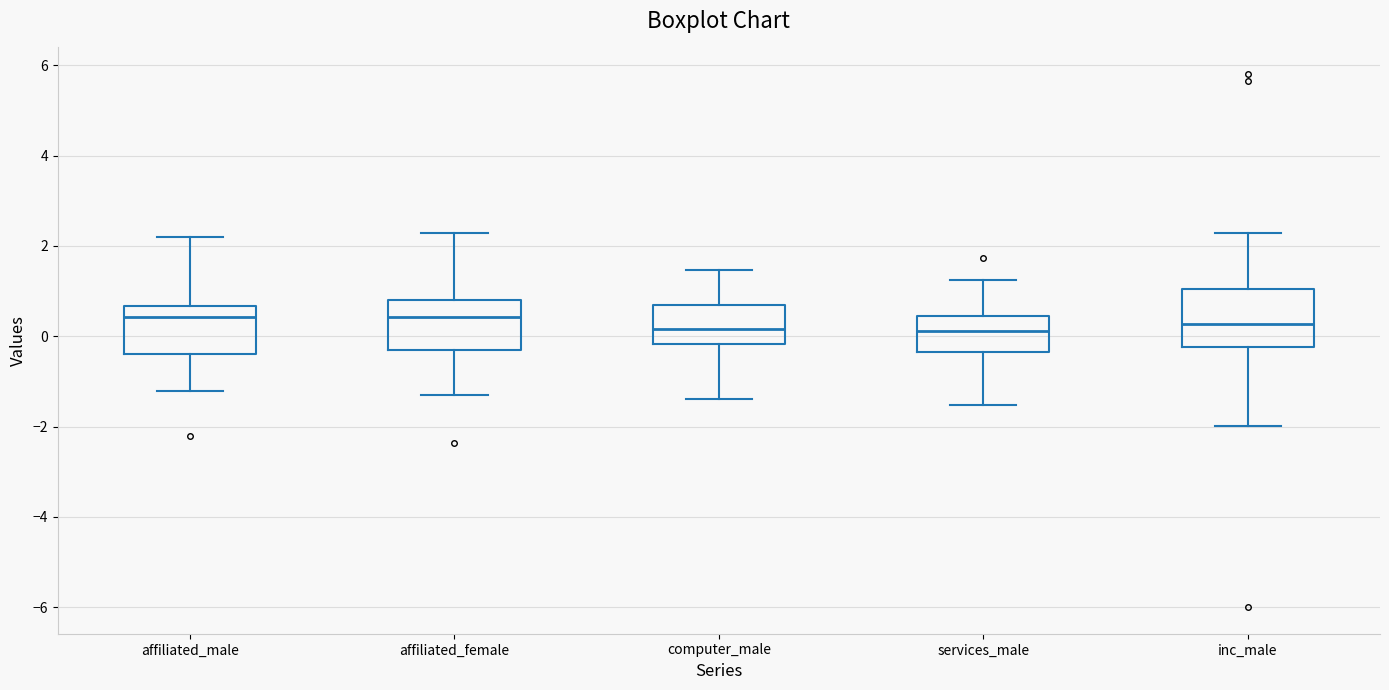

Where does the upper whisker of the box for services_male end on the y-axis? The values are not printed on the chart, so give them approximately, as read against the axis.

1.2